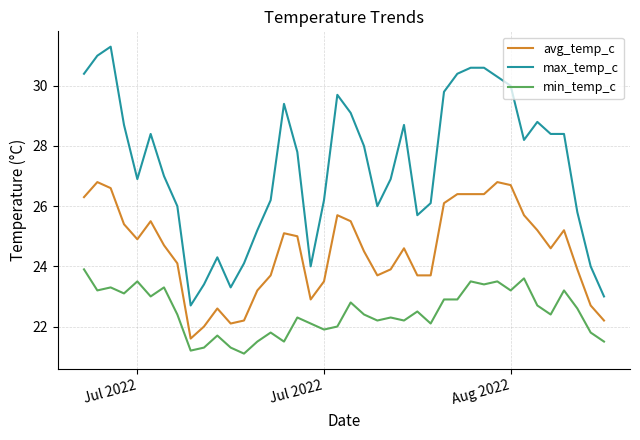

Rank the series by their average value, from lowest to highest.

min_temp_c, avg_temp_c, max_temp_c